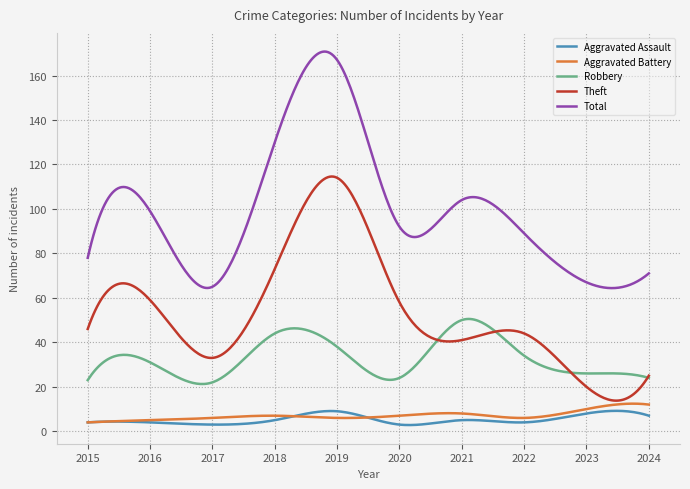

Which series has the largest total across all categories?

Total